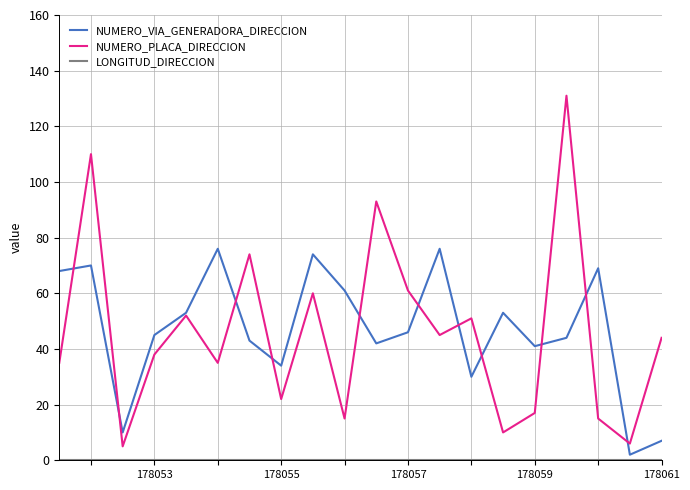

What is the minimum value for NUMERO_PLACA_DIRECCION?

5